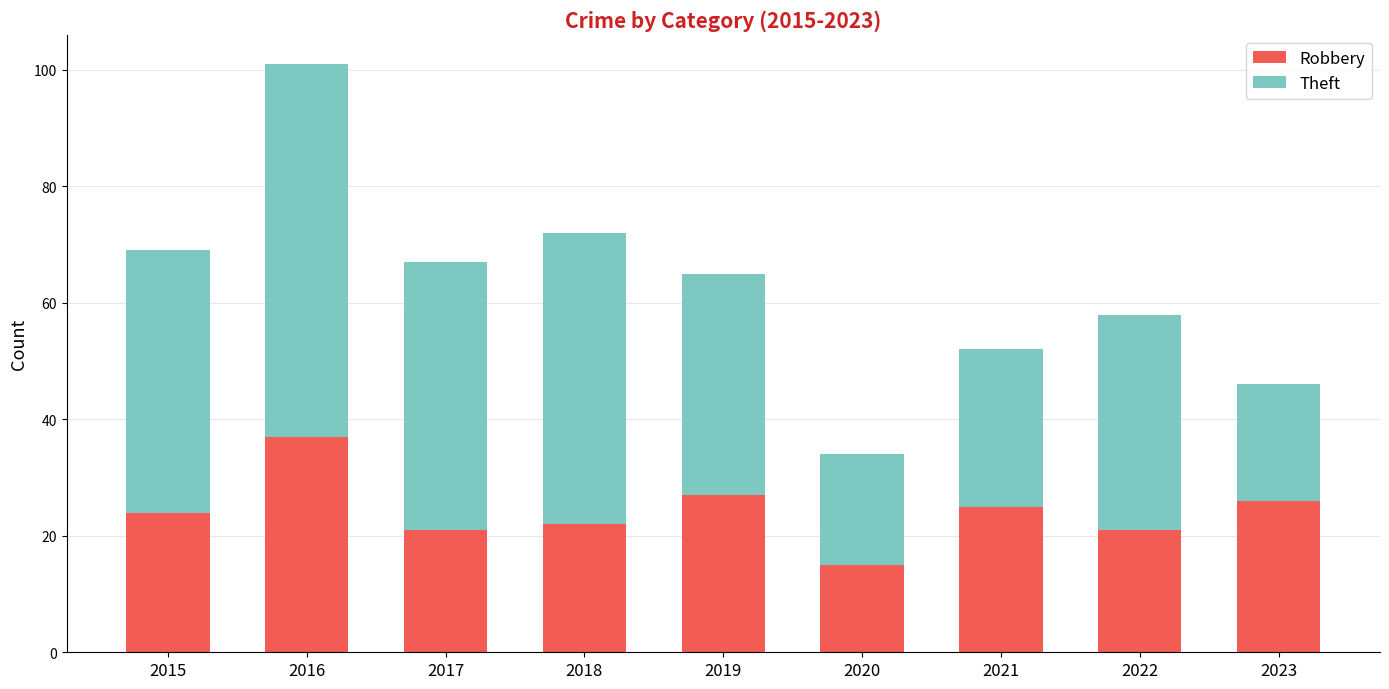

What is the total value across all series at 2021?

52